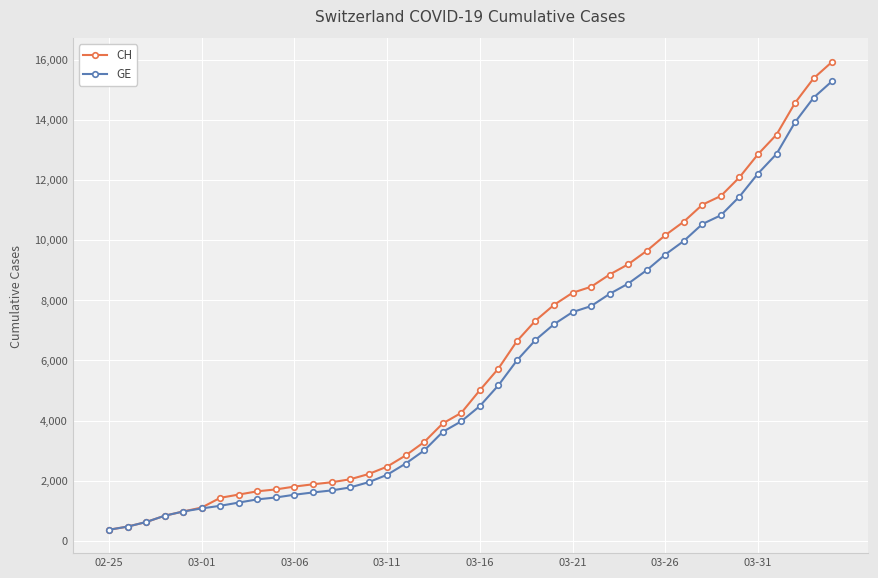

What is the highest value of the CH series?

15926